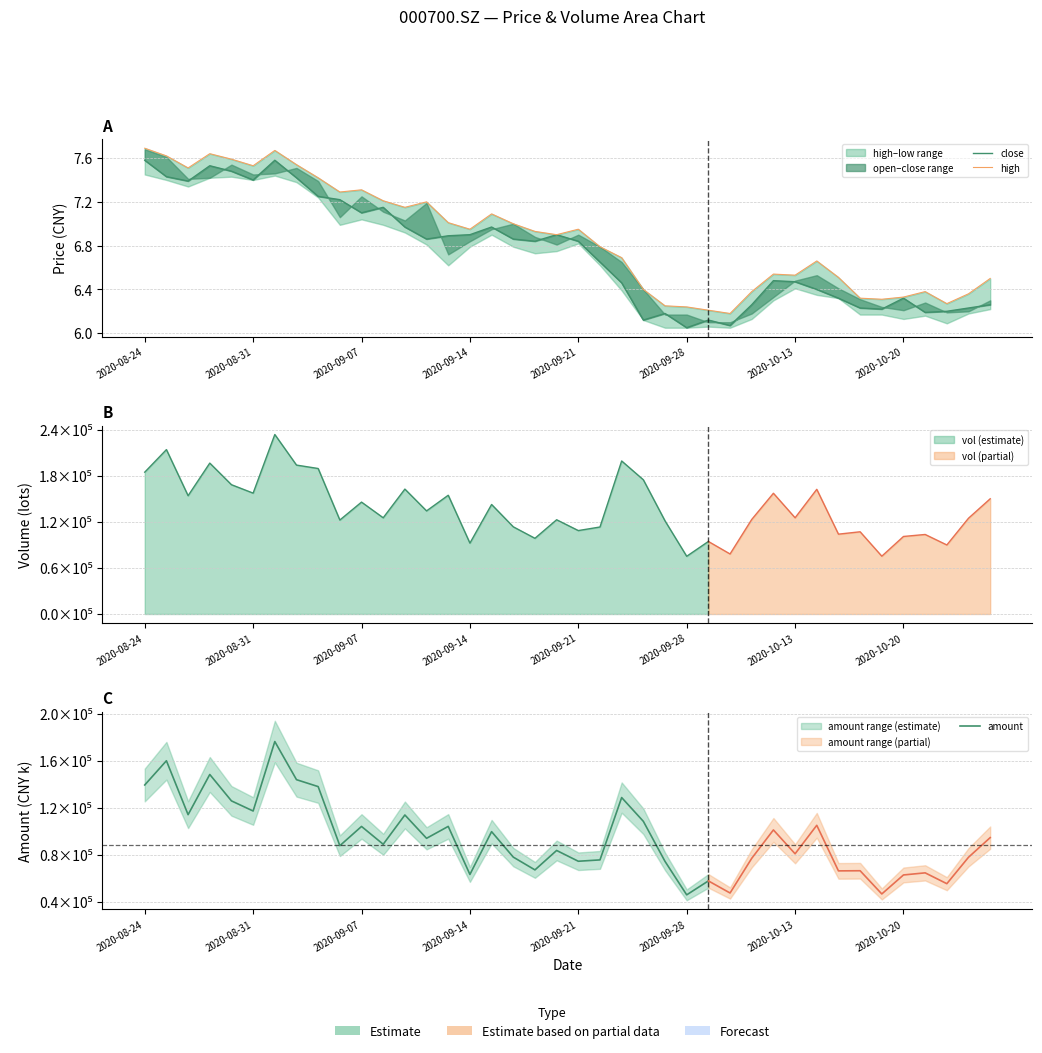

How many interior local peaks does the close series have?

9